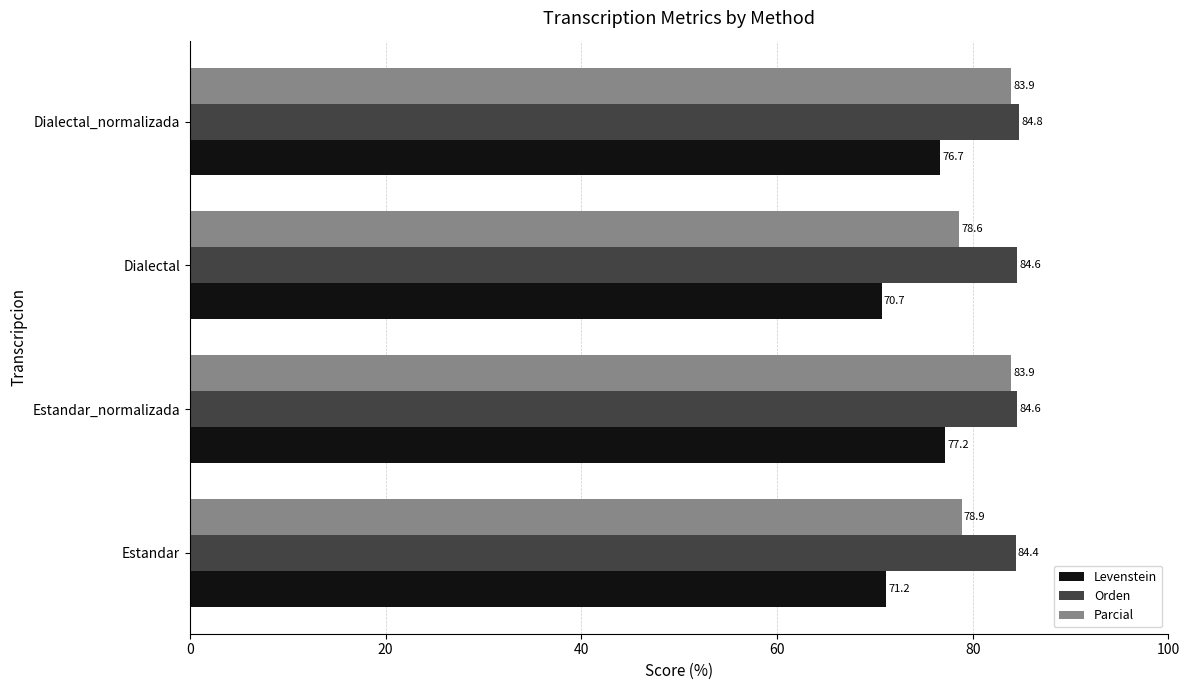

What value does the Parcial series have at Dialectal?

78.6